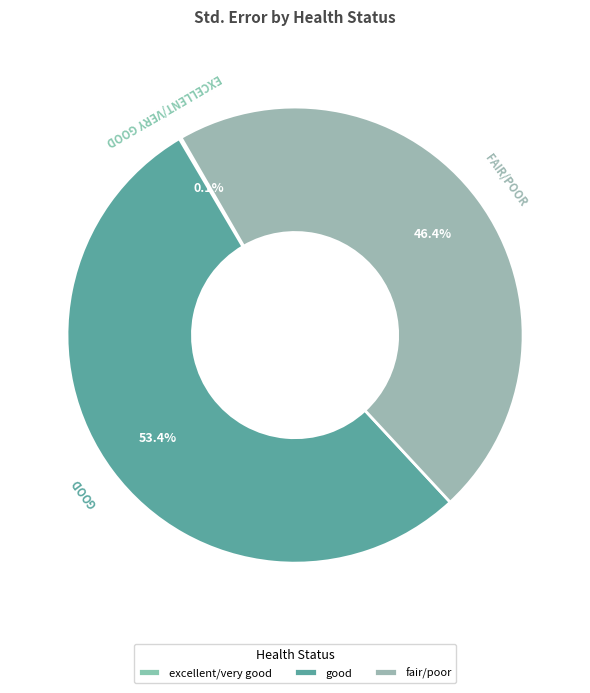

True or false: good accounts for 54% of the total.

True